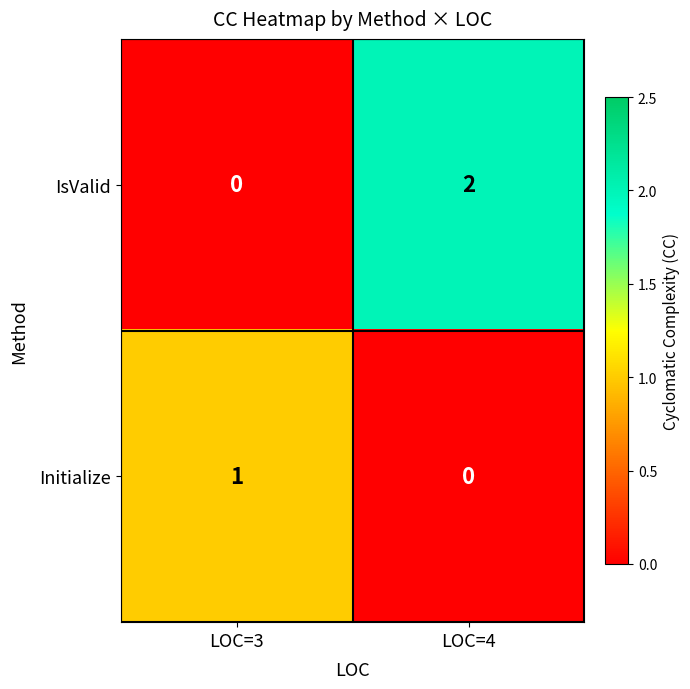

Rank the series by their maximum value, from lowest to highest.

Initialize, IsValid